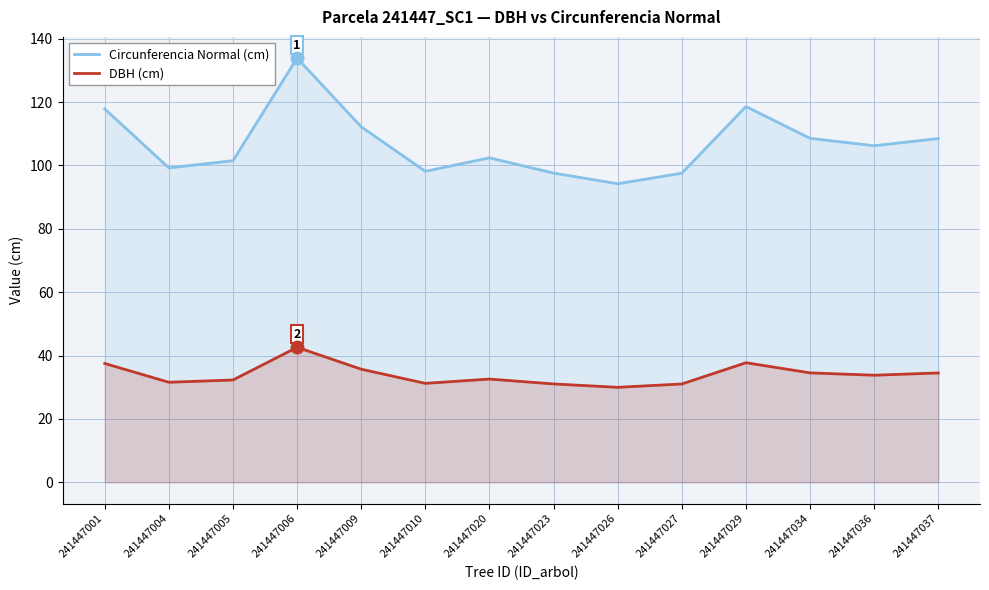

What is the difference between the maximum and minimum values in the Circunferencia Normal (cm) series?

39.6